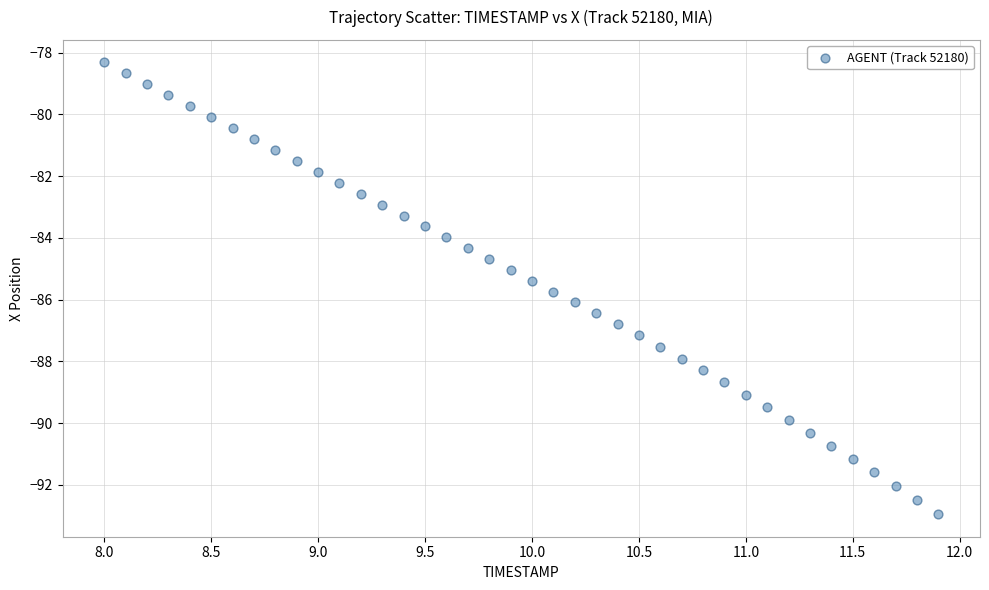

What is the range of X values (max minus min)?

3.9